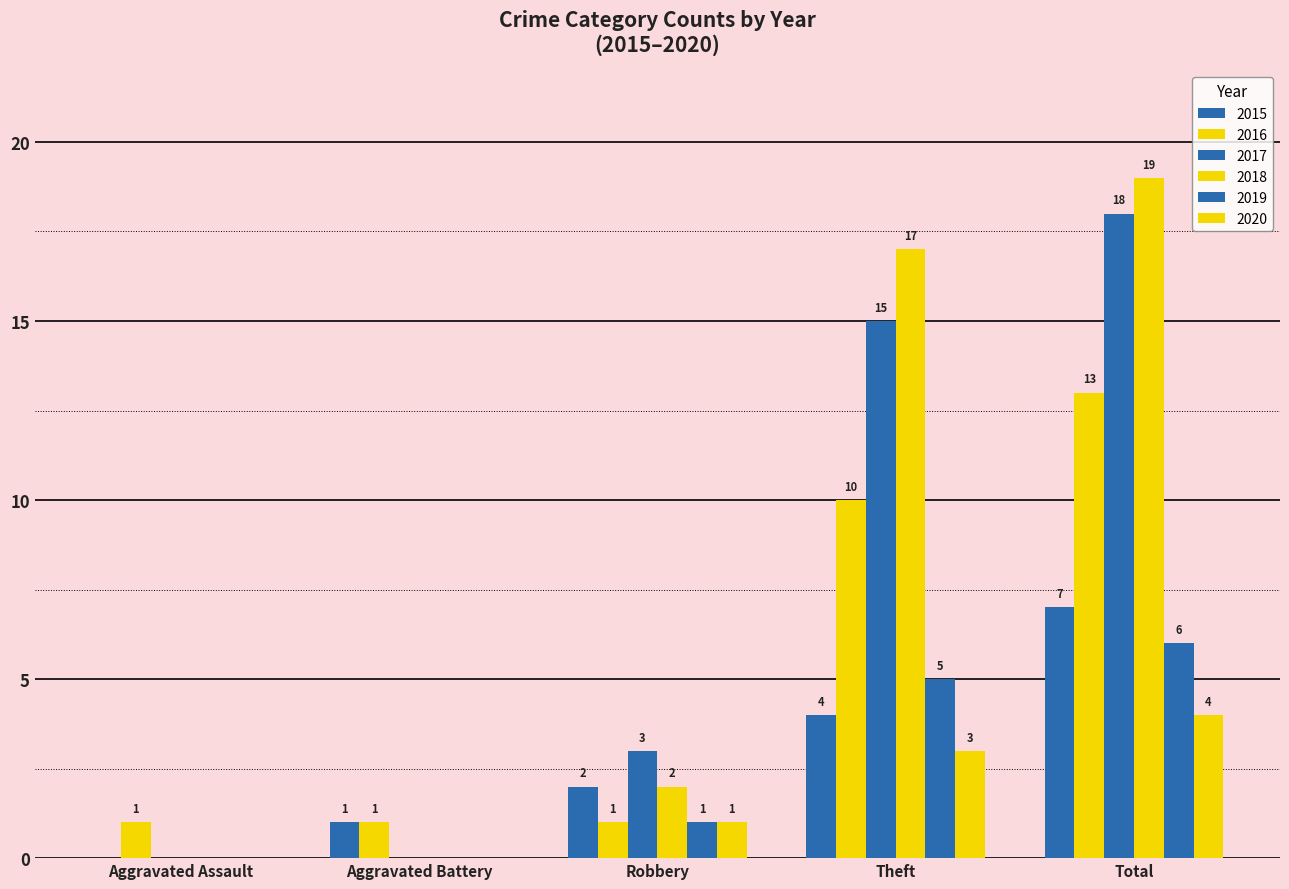

True or false: 2020 has a value of 3 at Theft.

True